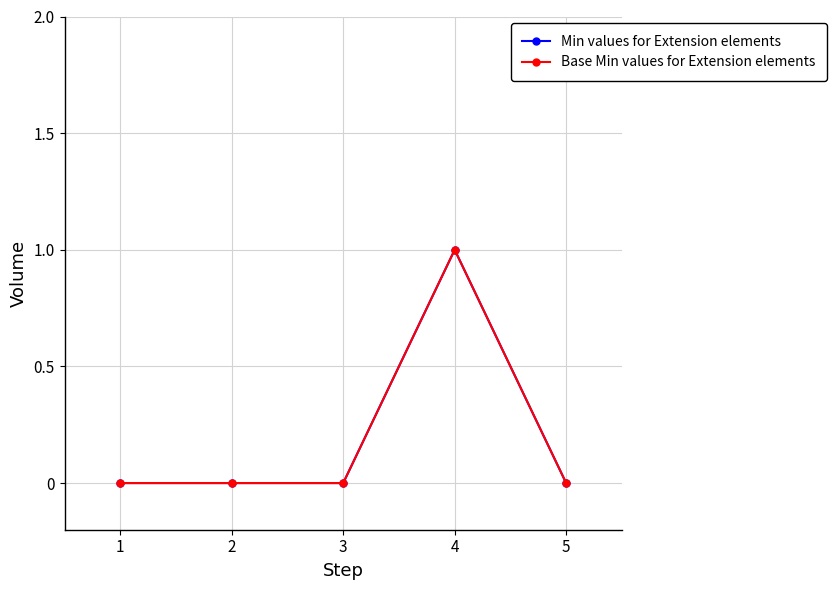

What is the sum of the Base Min values for Extension elements values at 1 and 4?

1